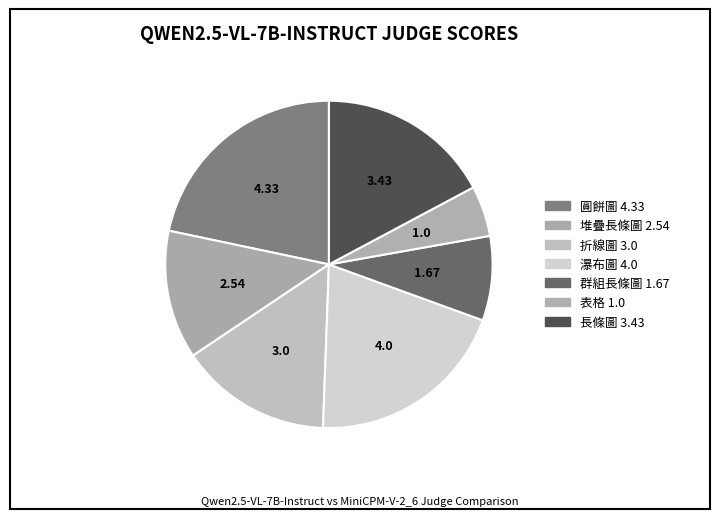

To the nearest percent, what percentage of the pie is 折線圖?

15%